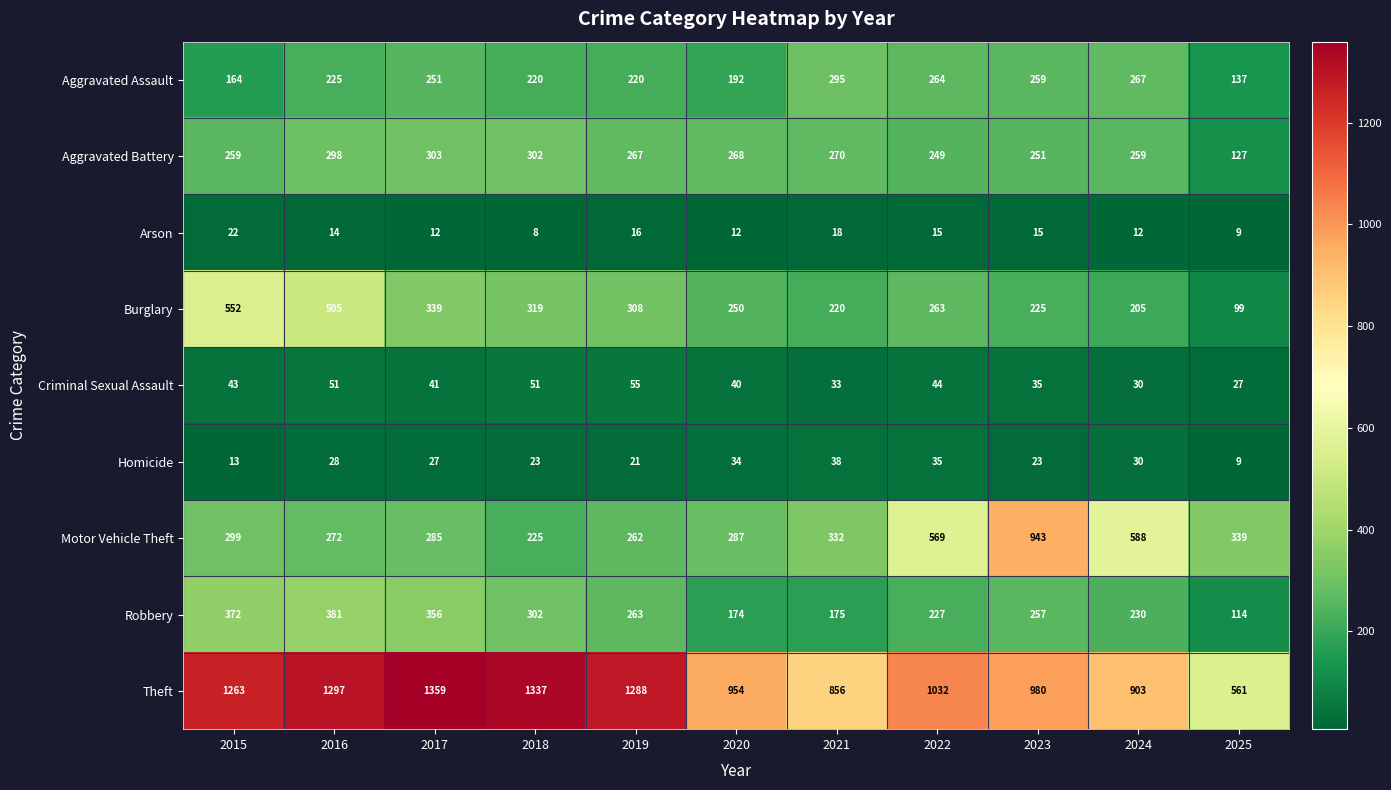

Which label corresponds to the largest value in the chart?

2017